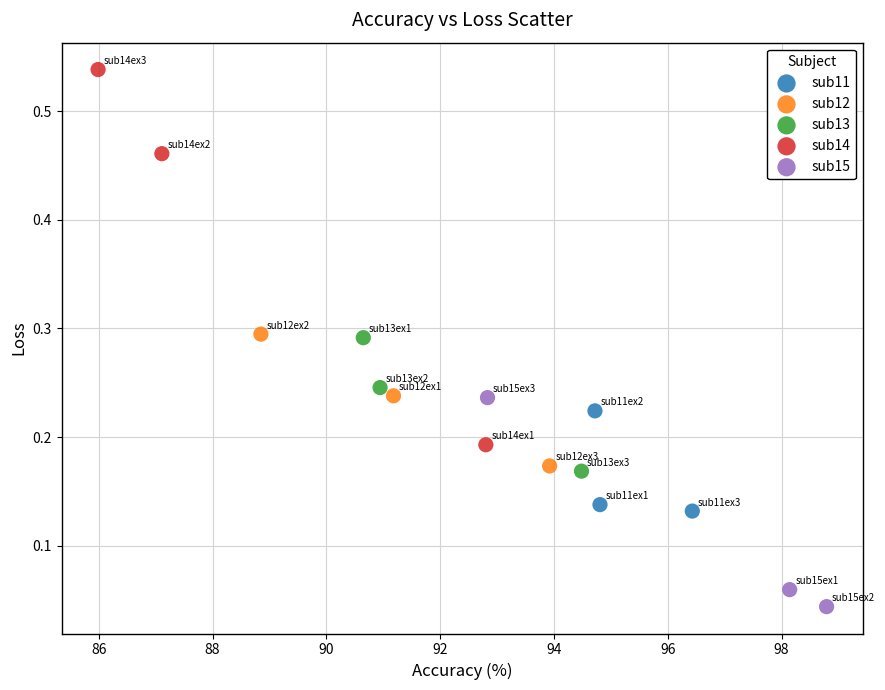

Which series reaches the minimum Y coordinate?

sub15